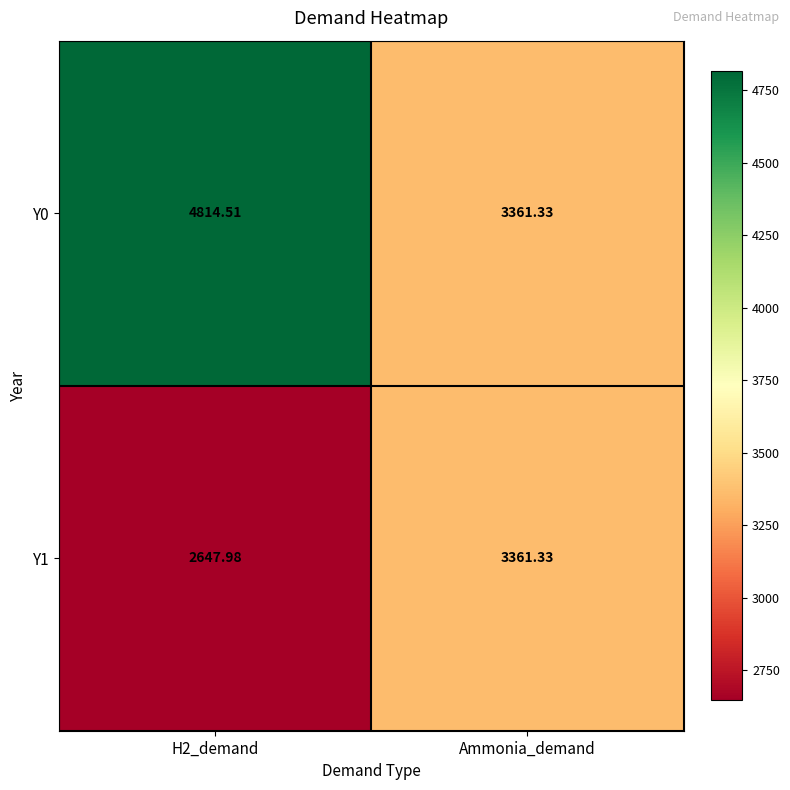

At which label is Y0 closest to 4087?

Ammonia_demand